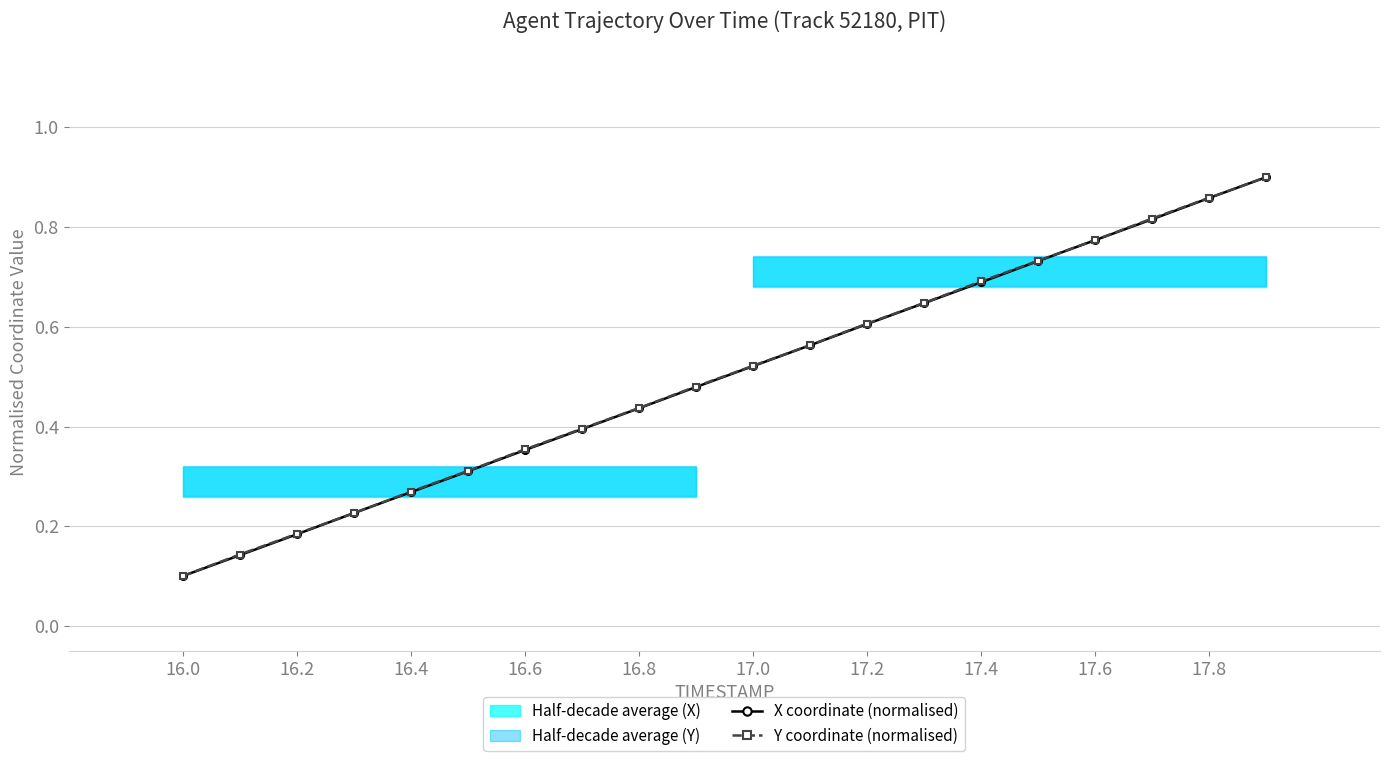

True or false: X coordinate (normalised) has a value of 0.2 at 17.2.

False